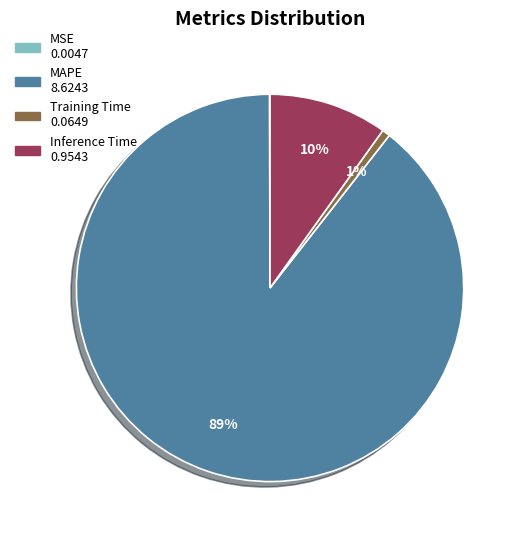

To the nearest percent, what is the average slice percentage?

25%